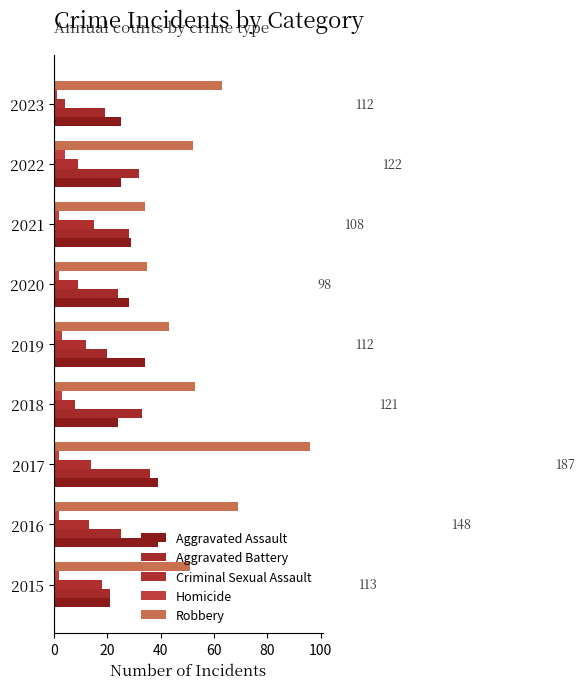

How many data points does each series have?

9